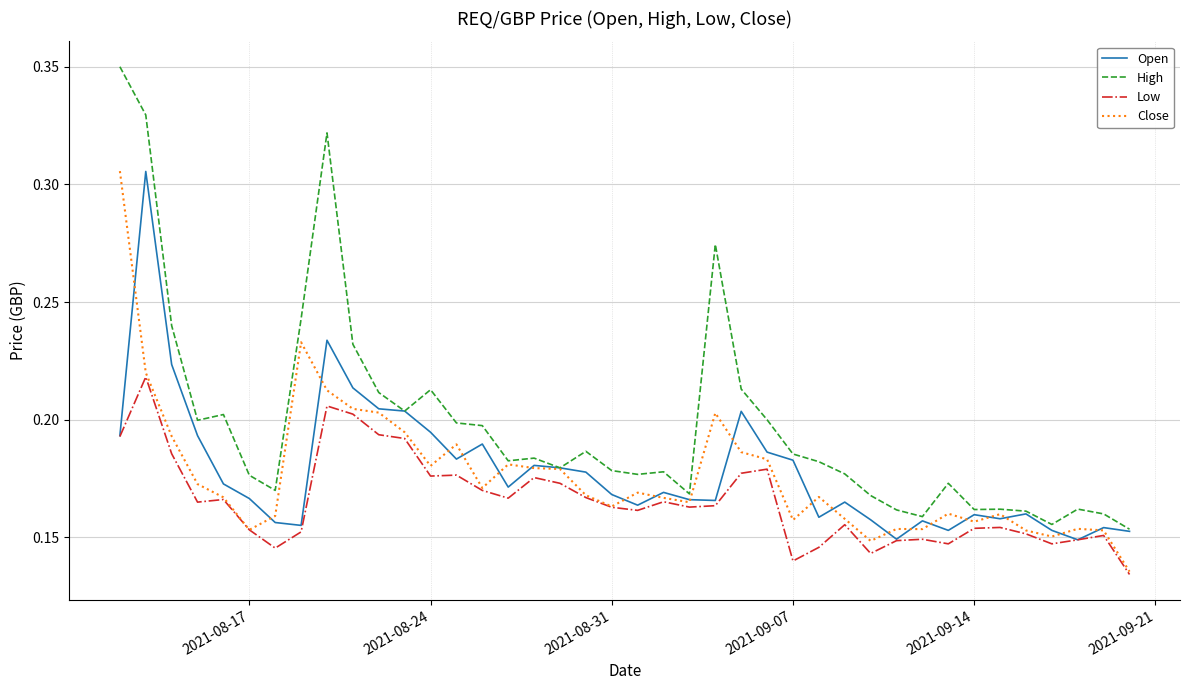

True or false: Low and High cross at least once.

False